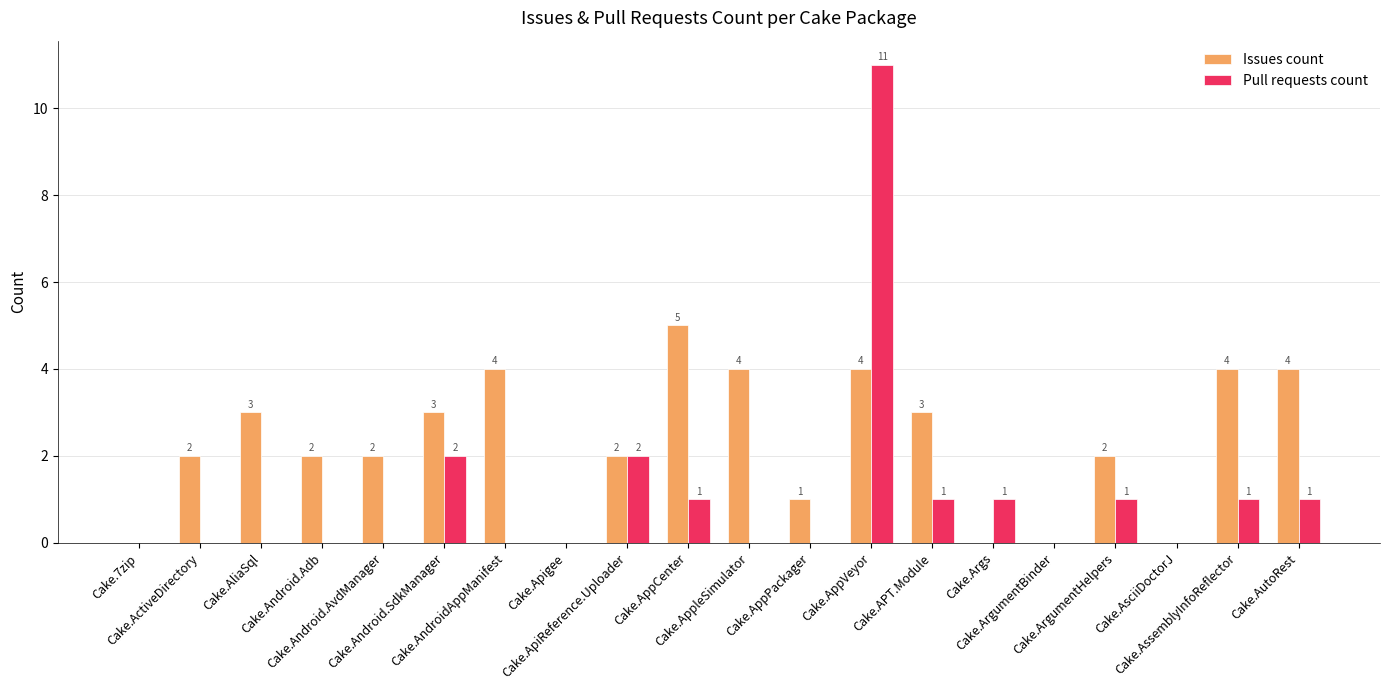

What is the total value across all series at Cake.AppCenter?

6